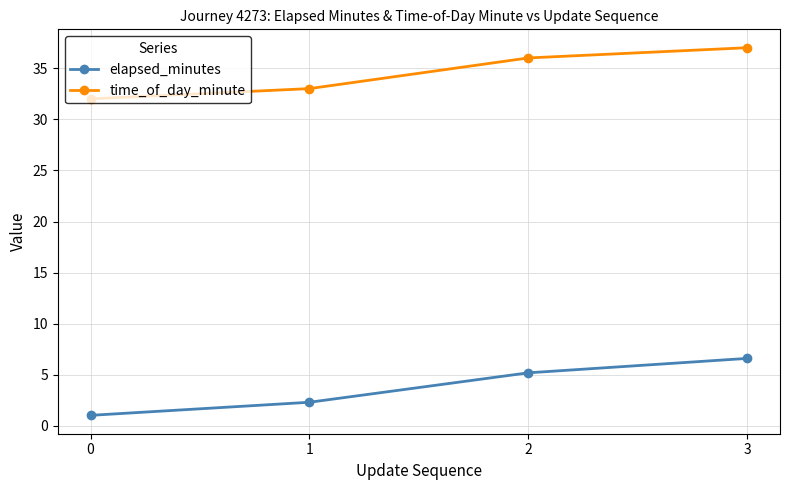

Reading right to left, list all the values displayed in this chart.

elapsed_minutes: 3=6.6	2=5.2	1=2.3	0=1.0
time_of_day_minute: 3=37.0	2=36.0	1=33.0	0=32.0